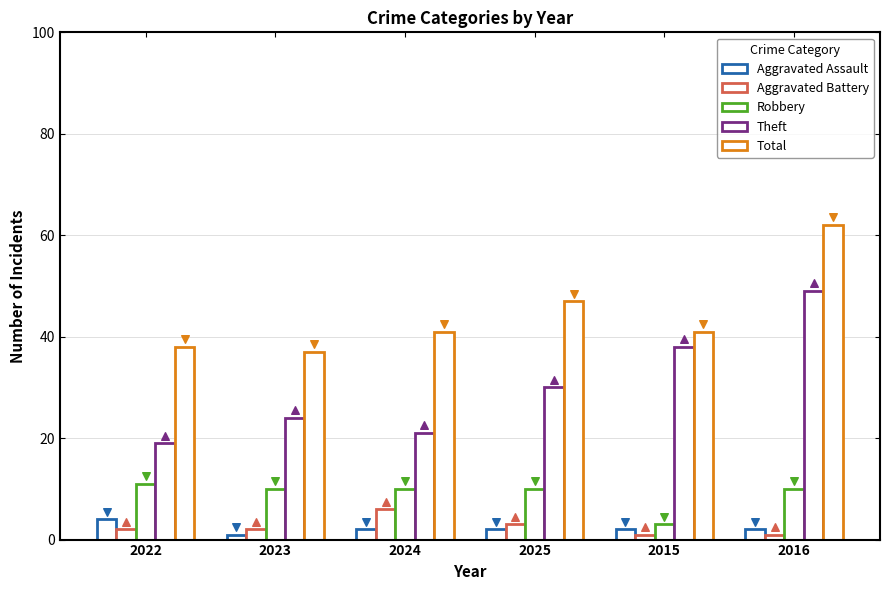

What is the total value across all series at 2024?

80